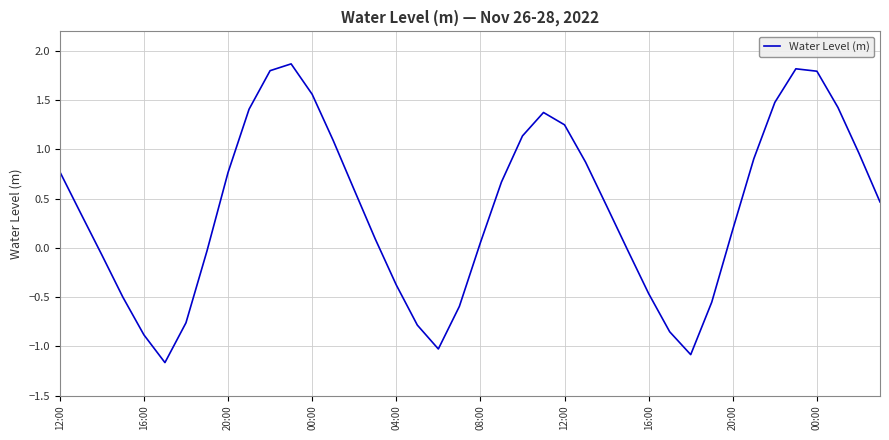

What is the average value?

0.4